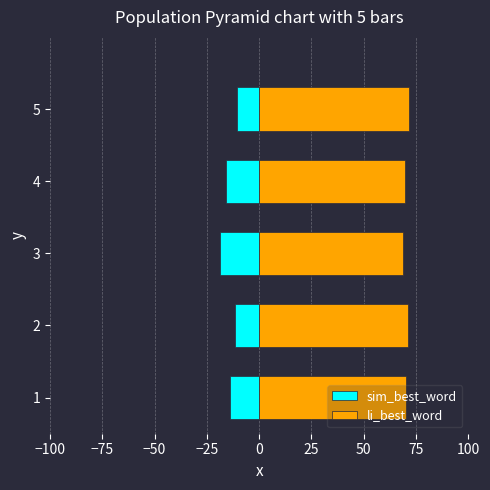

Reading right to left, transcribe all the data shown in this chart.

sim_best_word: -10.7	-15.9	-18.8	-11.4	-13.9
li_best_word: 71.7	69.6	68.5	71.4	70.4